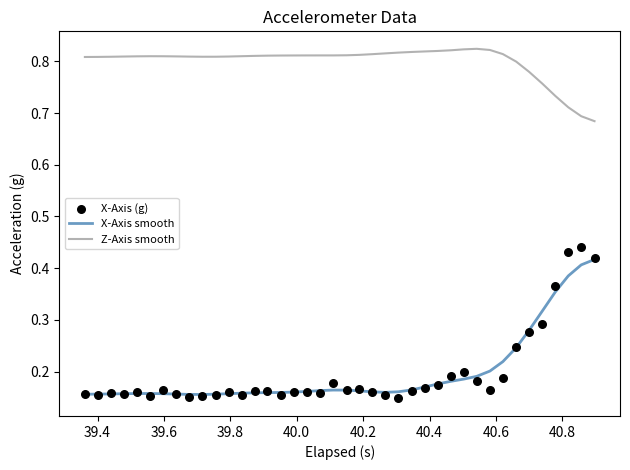

True or false: Z-Axis smooth and X-Axis smooth cross at least once.

False